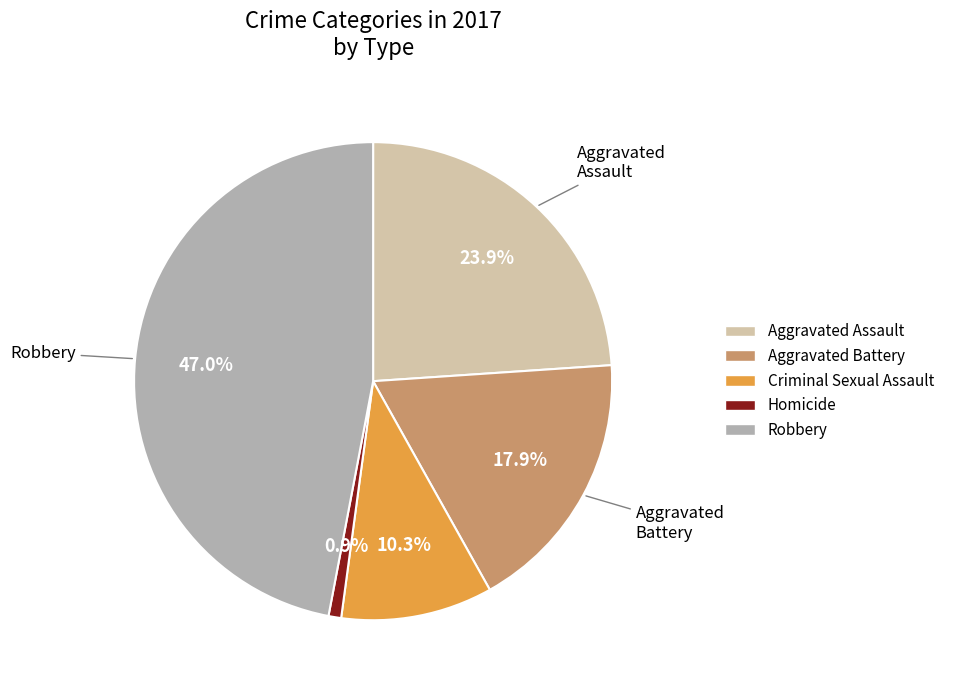

What portion of the pie excludes Homicide?

99.1%